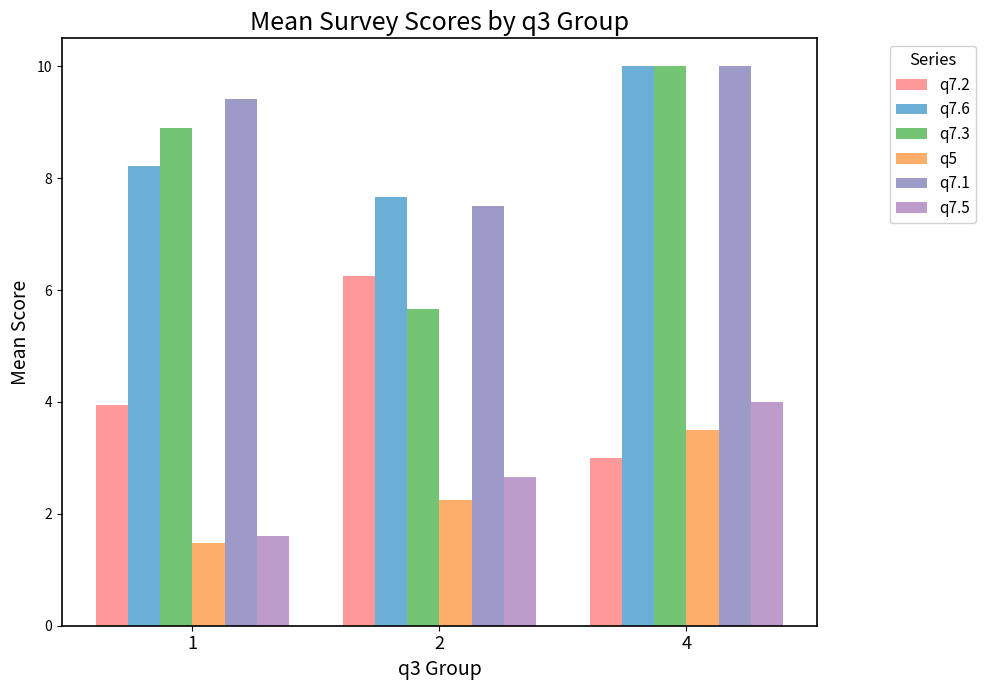

What is the difference between the highest and lowest values at 2?

5.4